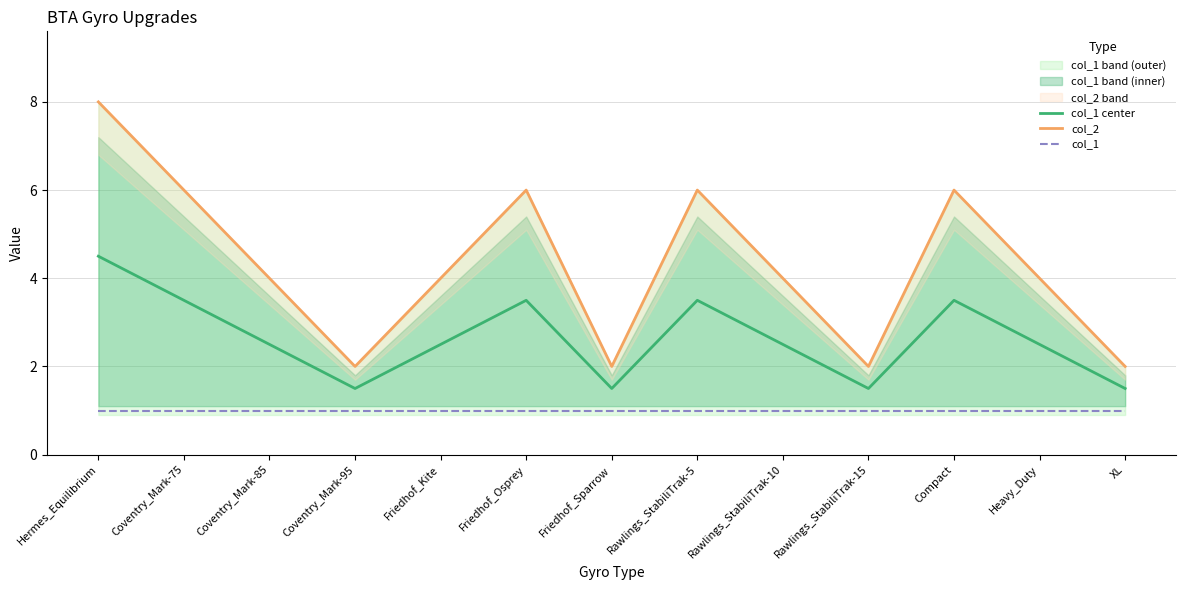

What is the smallest value displayed?

1.0